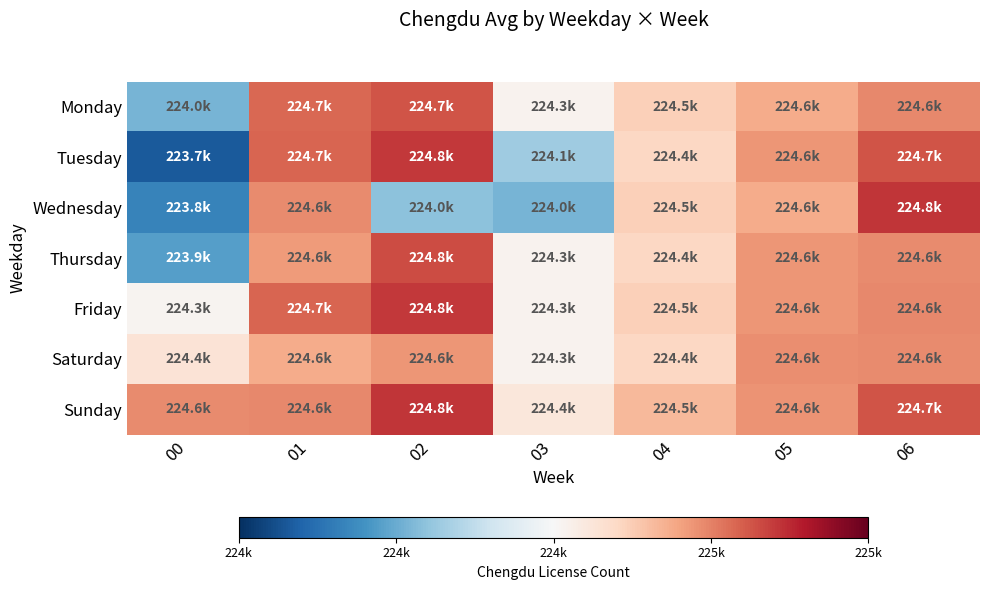

Between 05 and 06, which is larger?

06